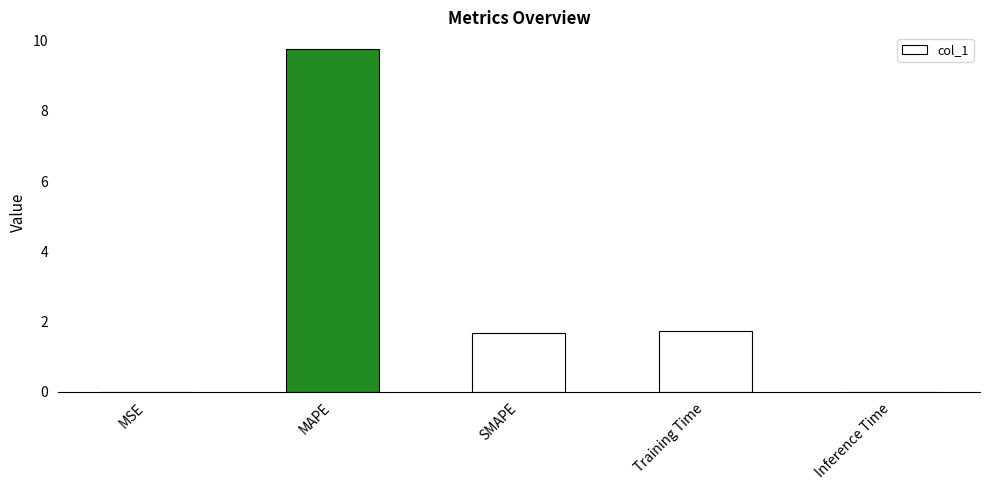

True or false: the data shows 1.7 at Training Time.

True